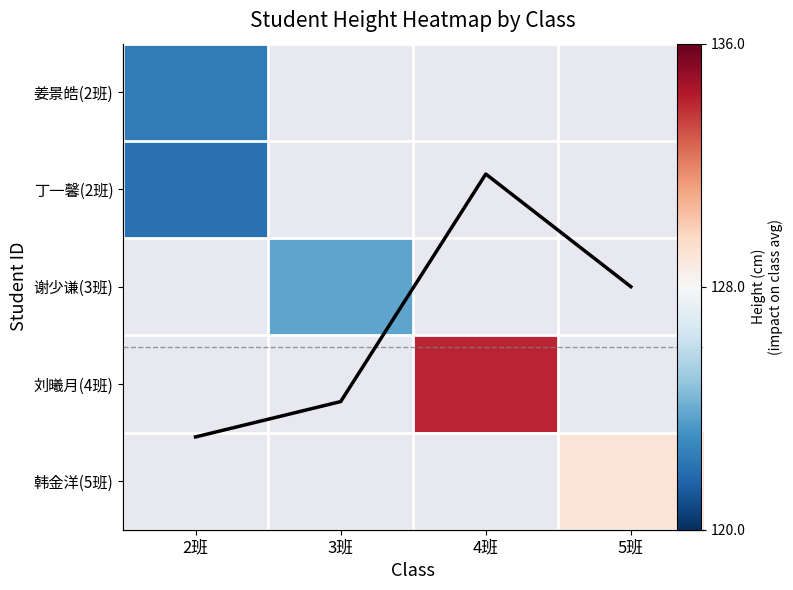

What is the spread (max minus min) of values at 2班?

0.4